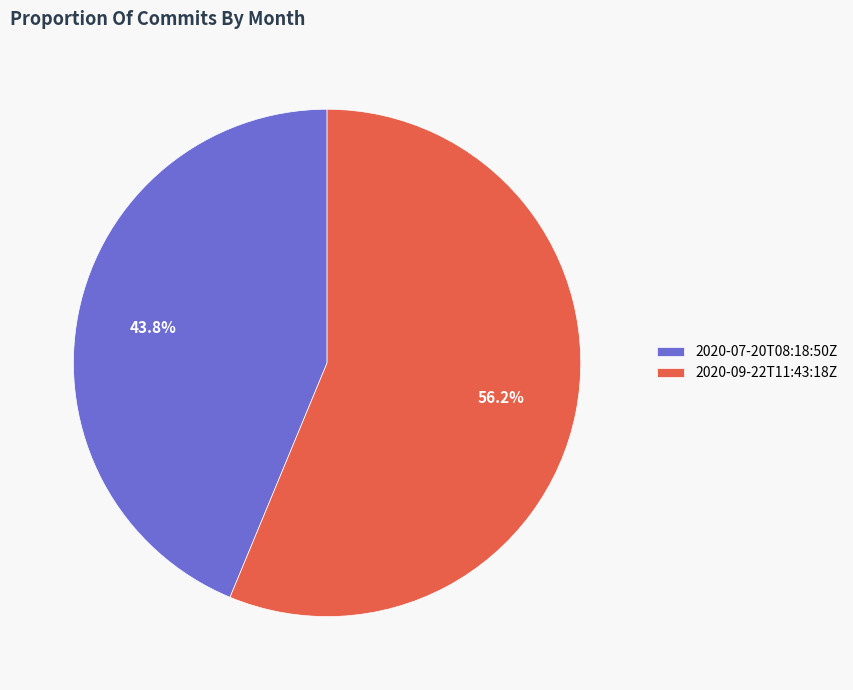

Does 2020-09-22T11:43:18Z represent more than half of the total?

Yes